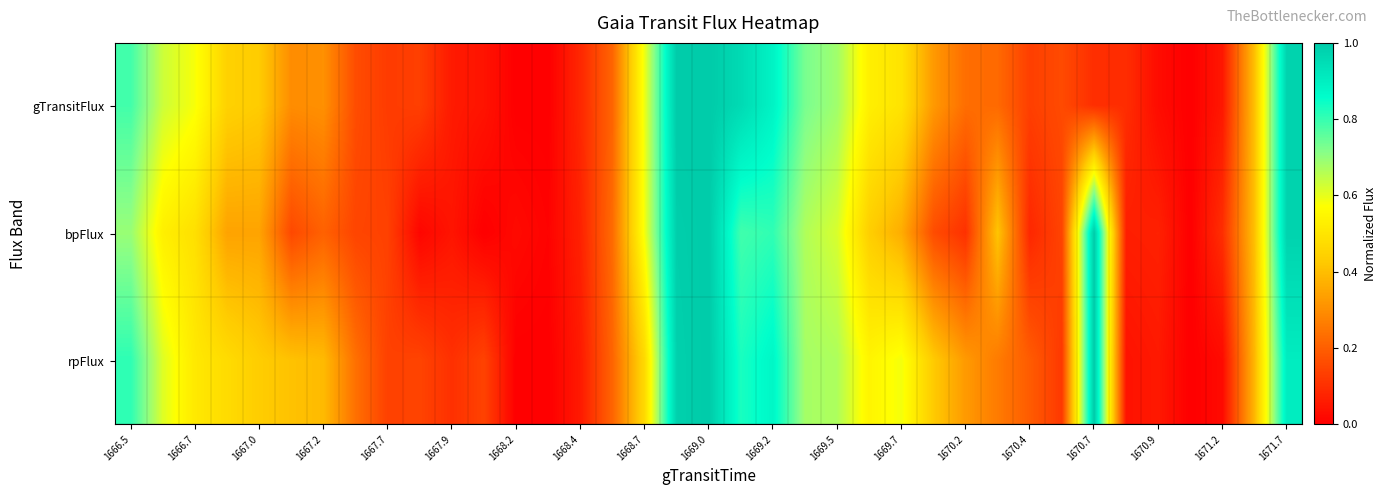

Reading right to left, list all the values displayed in this chart.

gTransitFlux: 1.0	0.4	0.1	0.0	0.0	0.1	0.1	0.2	0.1	0.2	0.2	0.3	0.5	0.5	0.7	0.7	0.9	1.0	1.0	1.0	0.6	0.2	0.1	0.0	0.0	0.0	0.1	0.1	0.1	0.2	0.3	0.3	0.4	0.4	0.6	0.6	0.8
bpFlux: 1.0	0.4	0.1	0.0	0.1	0.1	1.0	0.1	0.1	0.4	0.1	0.2	0.4	0.4	0.6	0.7	0.8	0.8	1.0	1.0	0.6	0.2	0.1	0.0	0.0	0.0	0.0	0.0	0.1	0.1	0.2	0.2	0.3	0.3	0.5	0.5	0.7
rpFlux: 0.9	0.4	0.0	0.0	0.1	0.0	1.0	0.1	0.2	0.3	0.3	0.4	0.6	0.5	0.7	0.7	0.9	0.8	1.0	1.0	0.5	0.2	0.1	0.0	0.0	0.1	0.1	0.1	0.1	0.2	0.4	0.4	0.4	0.5	0.5	0.6	0.8